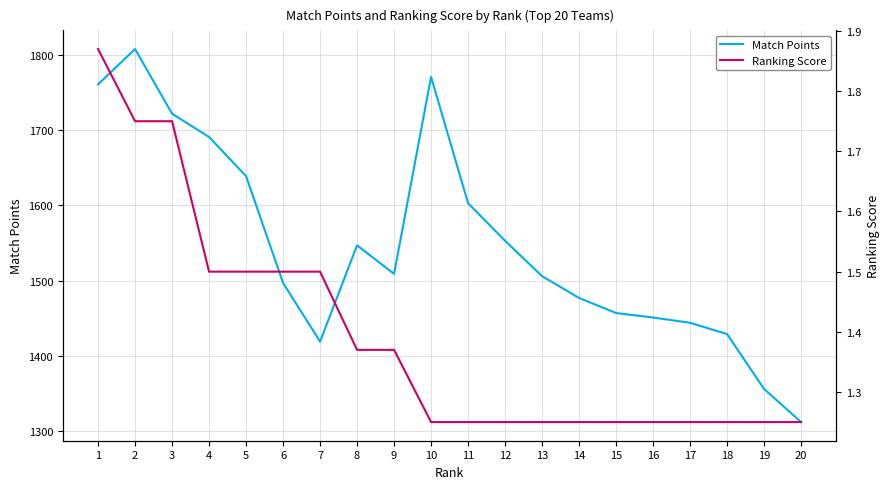

Reading left to right, extract all data points from this chart.

Match Points: 1761.0	1808.0	1722.0	1691.0	1639.0	1497.0	1419.0	1547.0	1509.0	1771.0	1603.0	1553.0	1506.0	1477.0	1457.0	1451.0	1444.0	1429.0	1356.0	1312.0
Ranking Score: 1.9	1.8	1.8	1.5	1.5	1.5	1.5	1.4	1.4	1.2	1.2	1.2	1.2	1.2	1.2	1.2	1.2	1.2	1.2	1.2